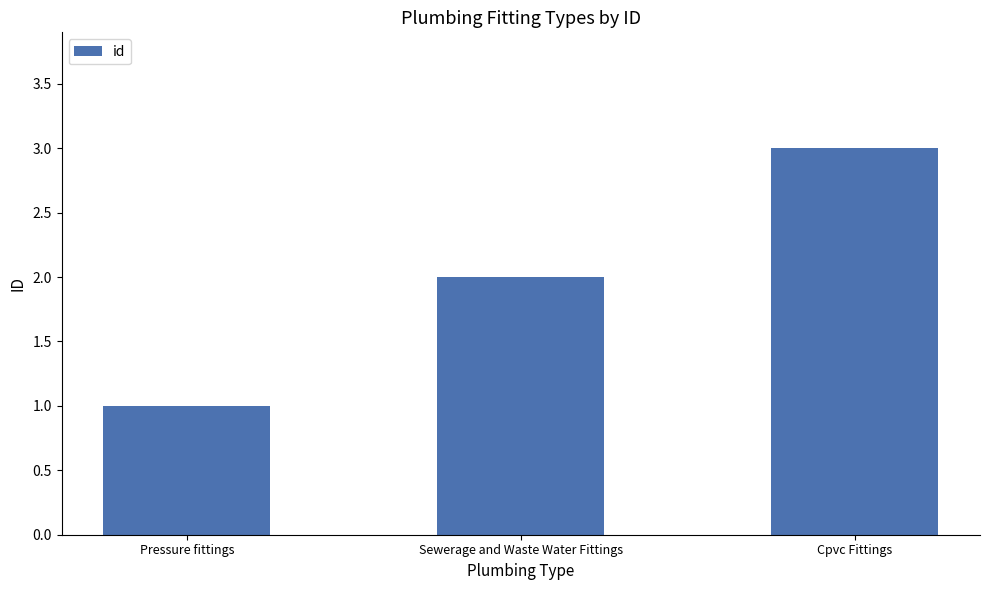

Are the bars horizontal?

No